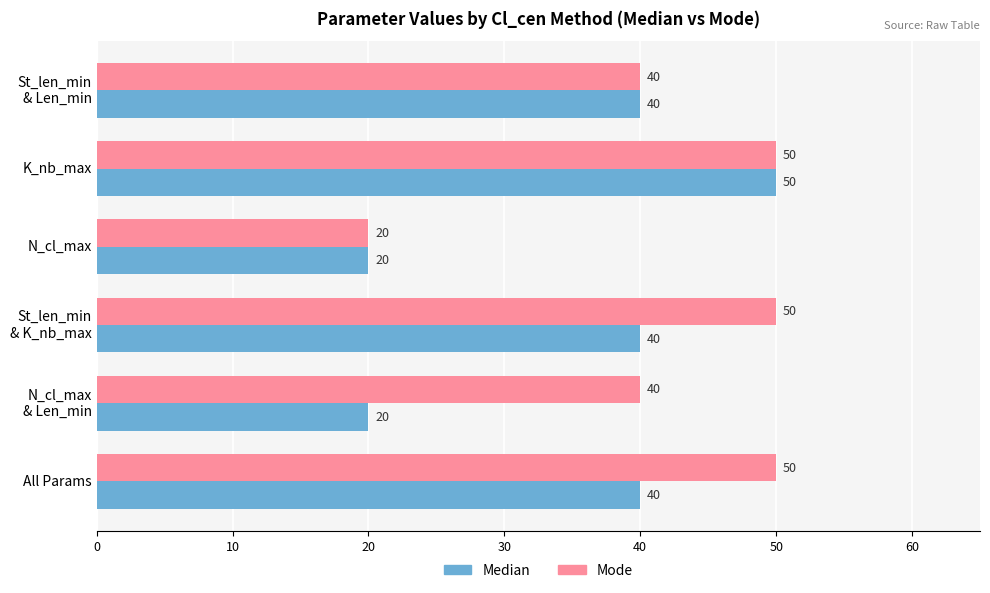

What is the greatest value displayed?

50